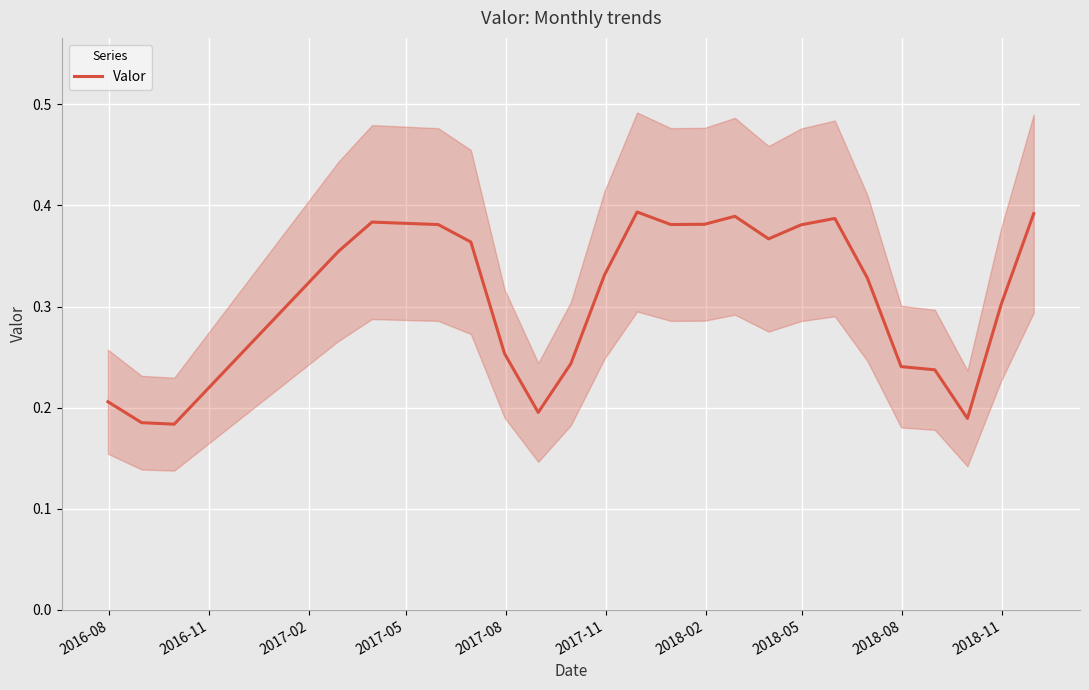

What is the minimum value shown in the chart?

0.2